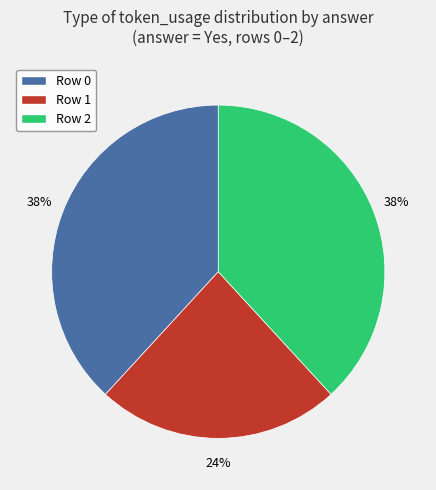

Do Row 0 and Row 1 together represent more than half of the pie?

Yes